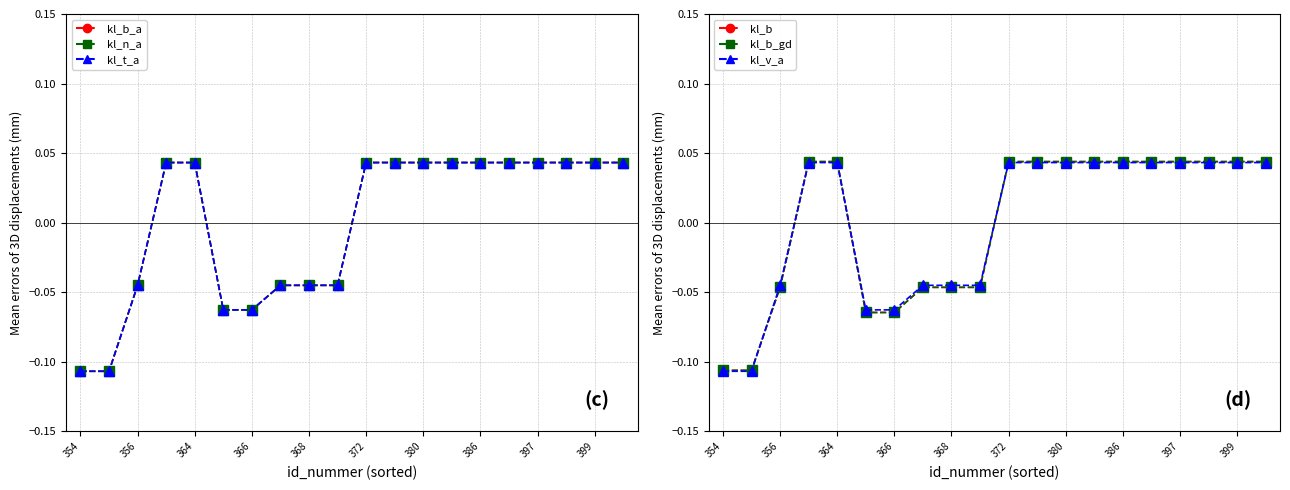

The kl_n_a series shows 0.0 at 386. True or false?

True